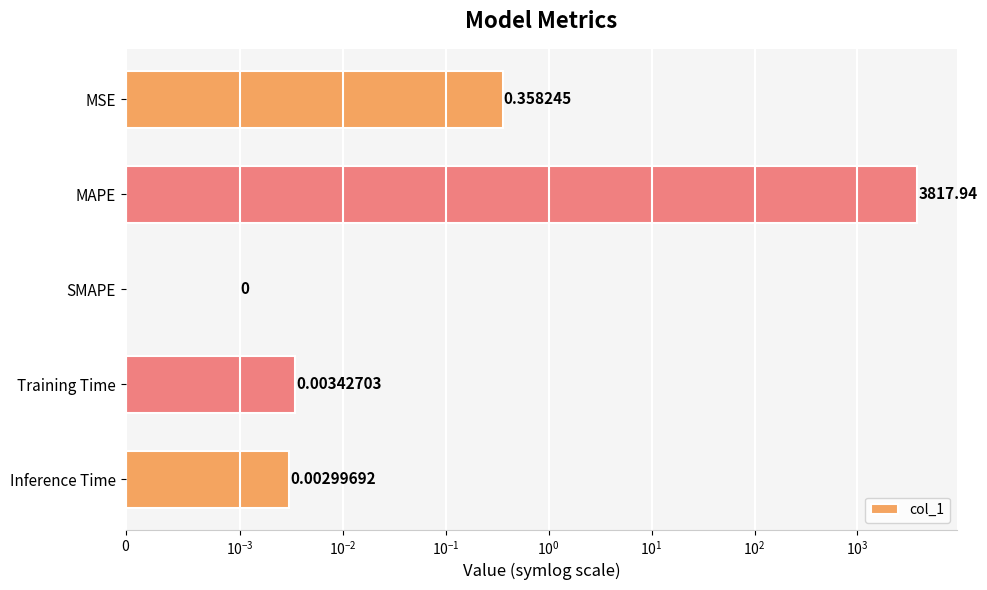

Count the number of categories in the chart.

5